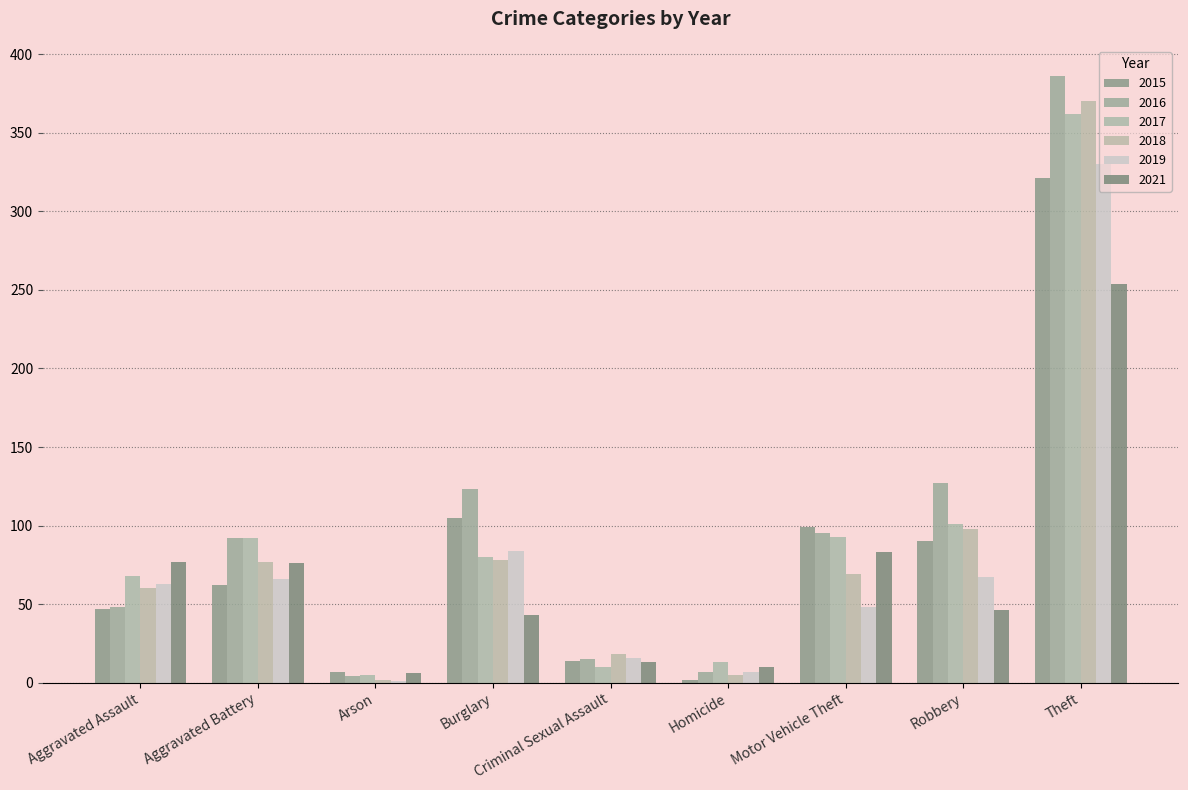

What is the maximum value for 2017?

362